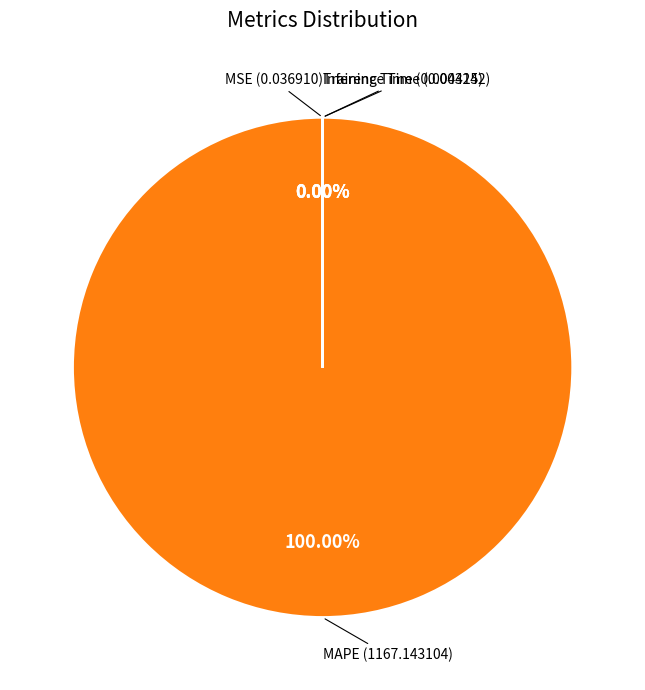

How many segments does this pie chart have?

4